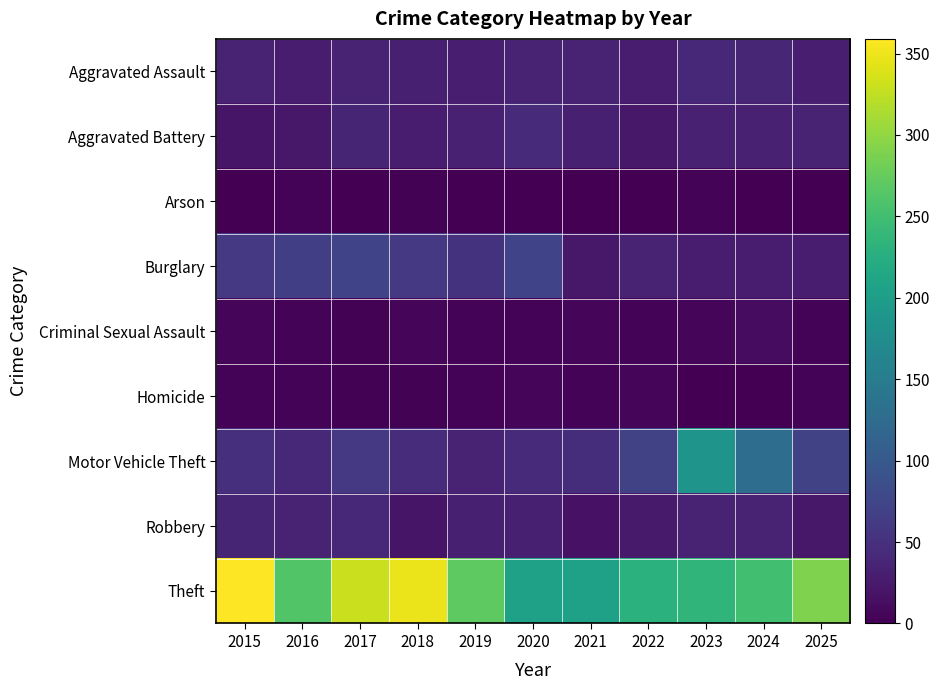

Which series has the largest total across all categories?

Theft